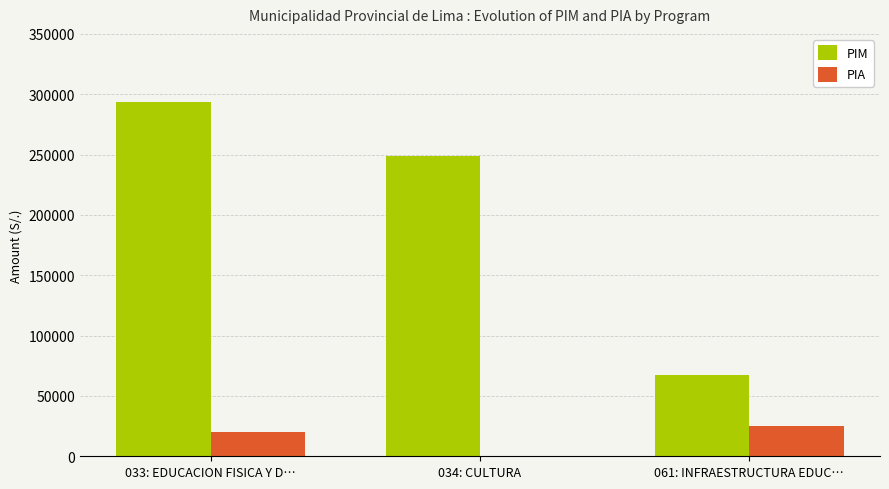

How many groups of bars are there?

3